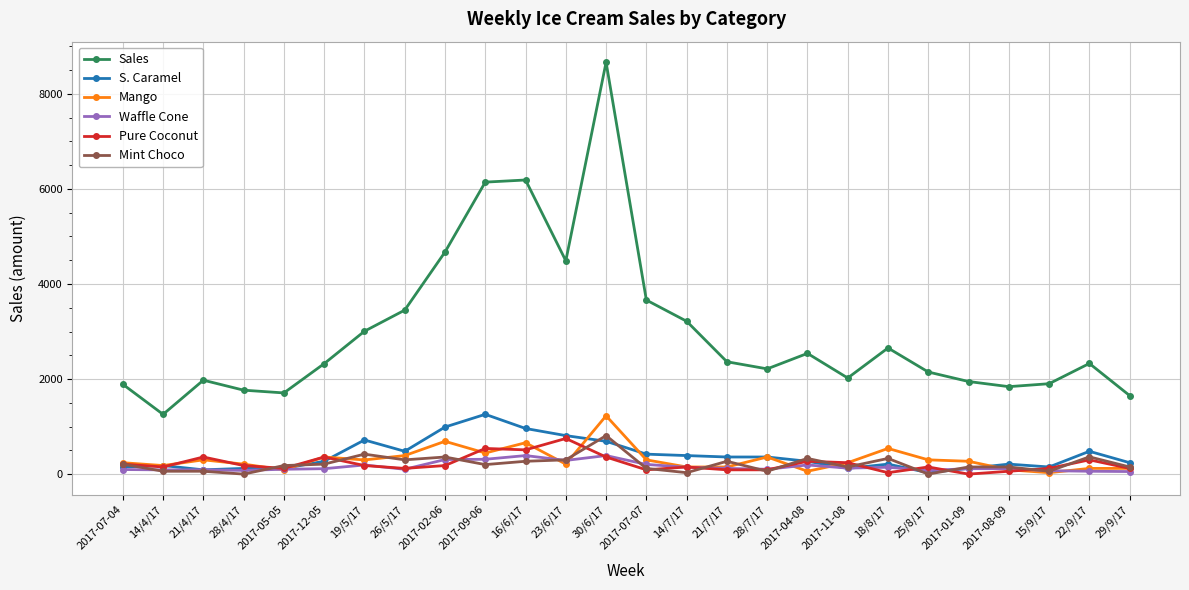

At which label does Mango first exceed 270?

21/4/17